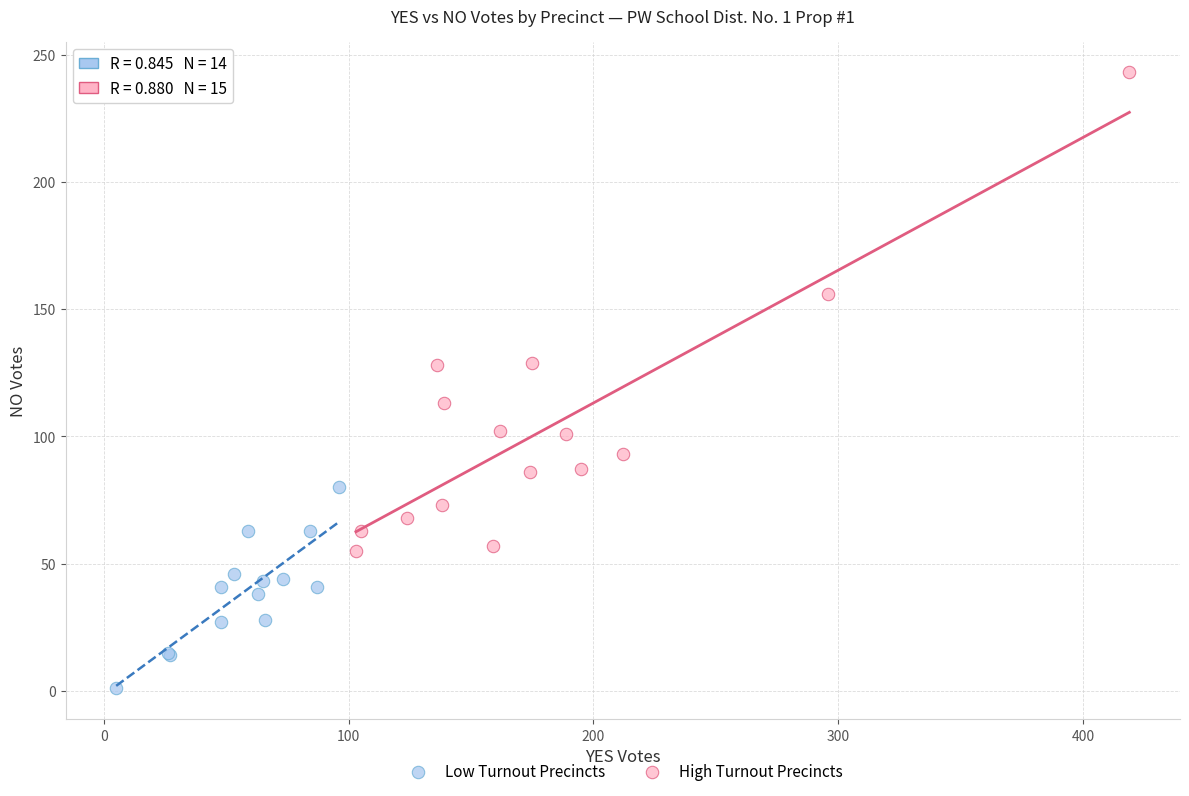

What are all the series names shown in the legend?

Low Turnout Precincts, High Turnout Precincts